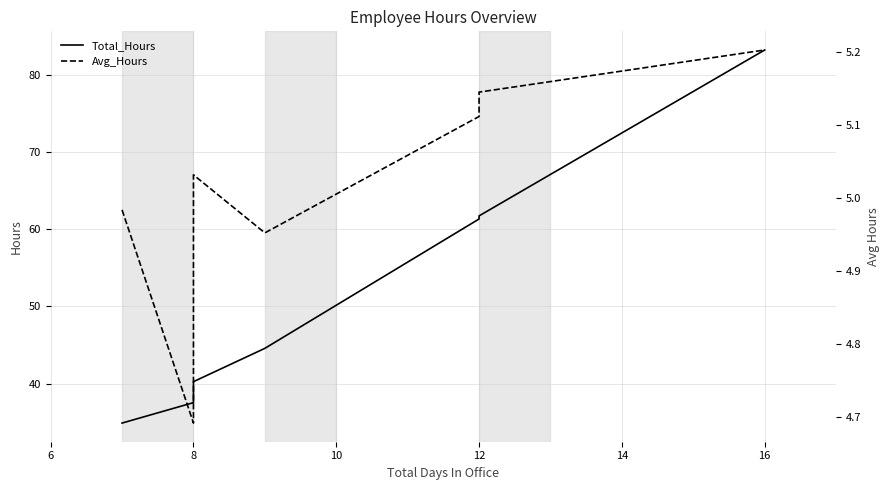

What is the lowest value of the Avg_Hours series?

4.7